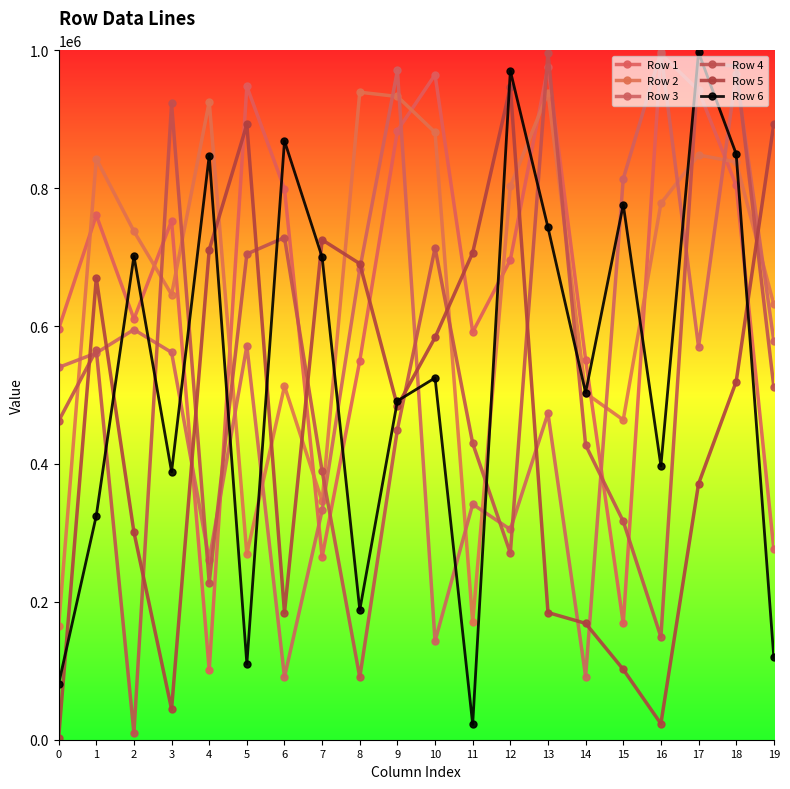

Which series ends up on top after the final intersection of Row 3 and Row 4?

Row 3